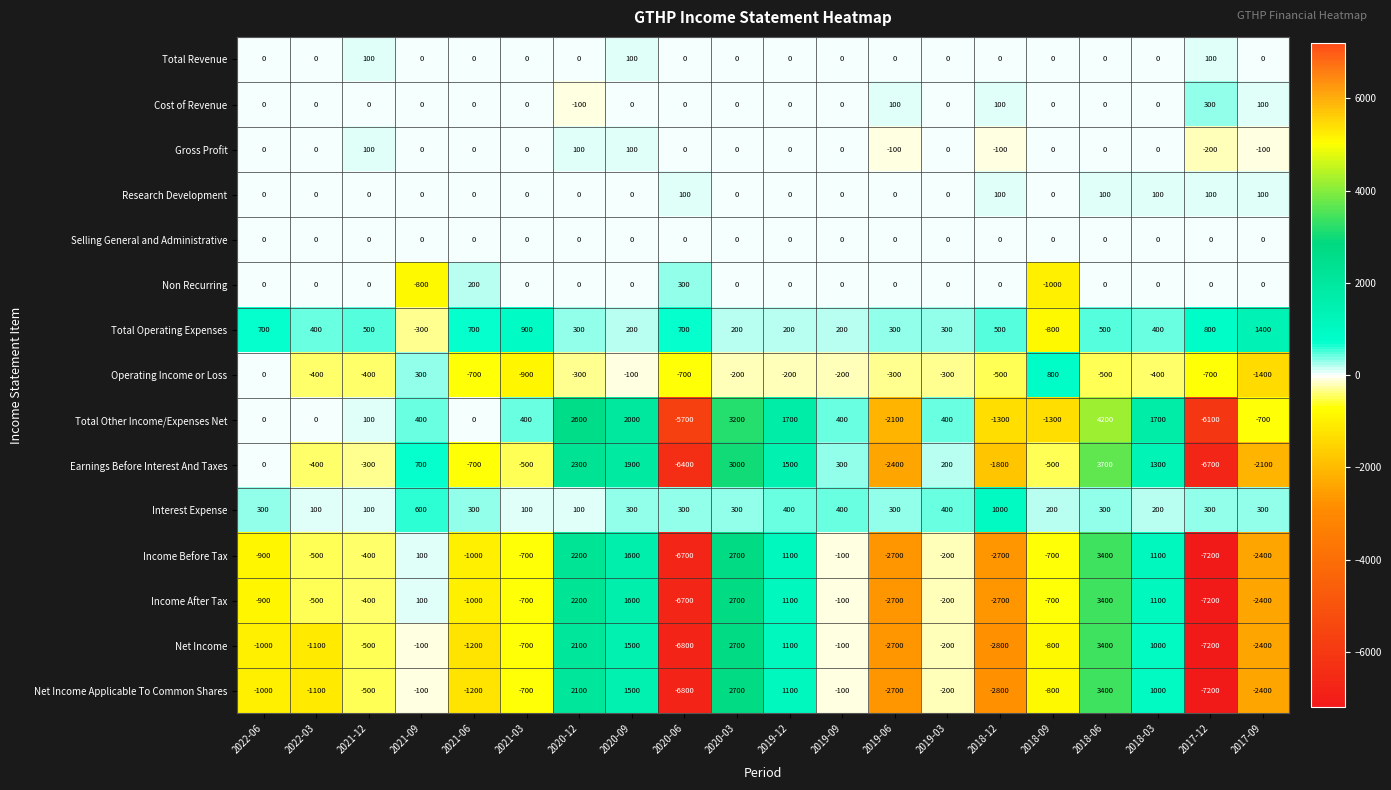

How many data points in Non Recurring are less than 0?

2